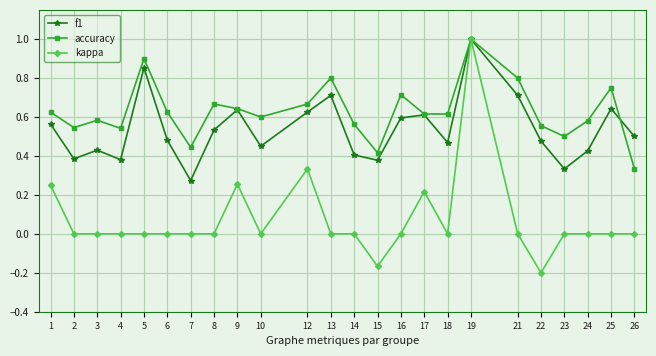

Which series has the largest total across all categories?

accuracy